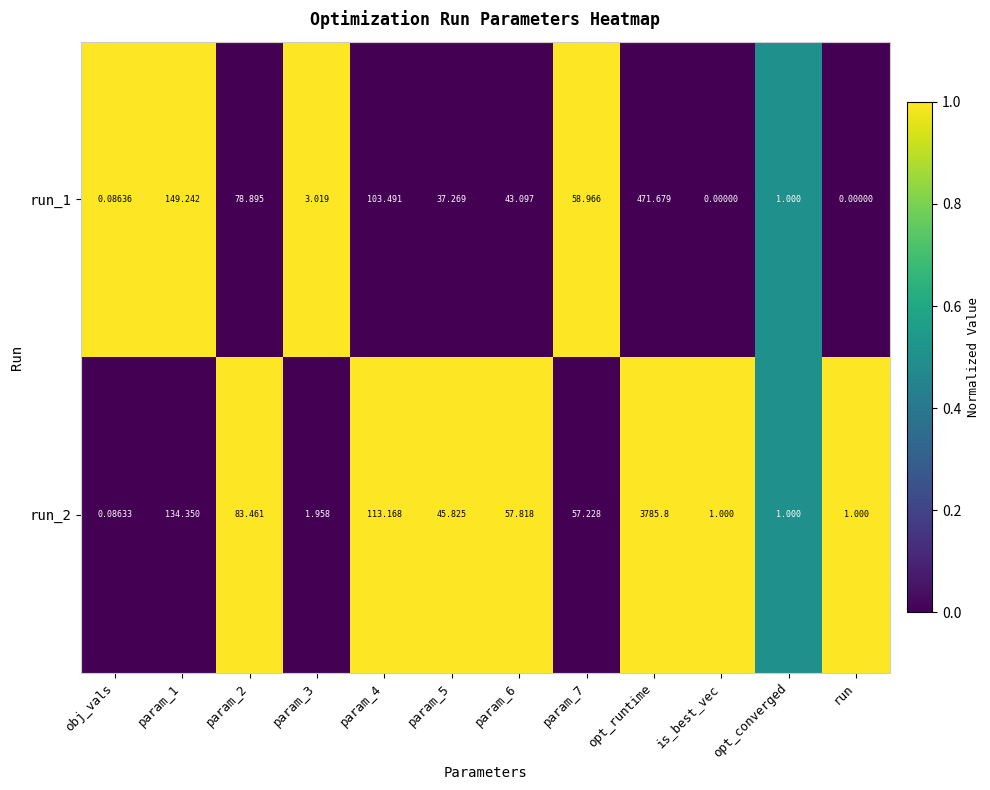

Which category has the highest value across all series?

opt_runtime